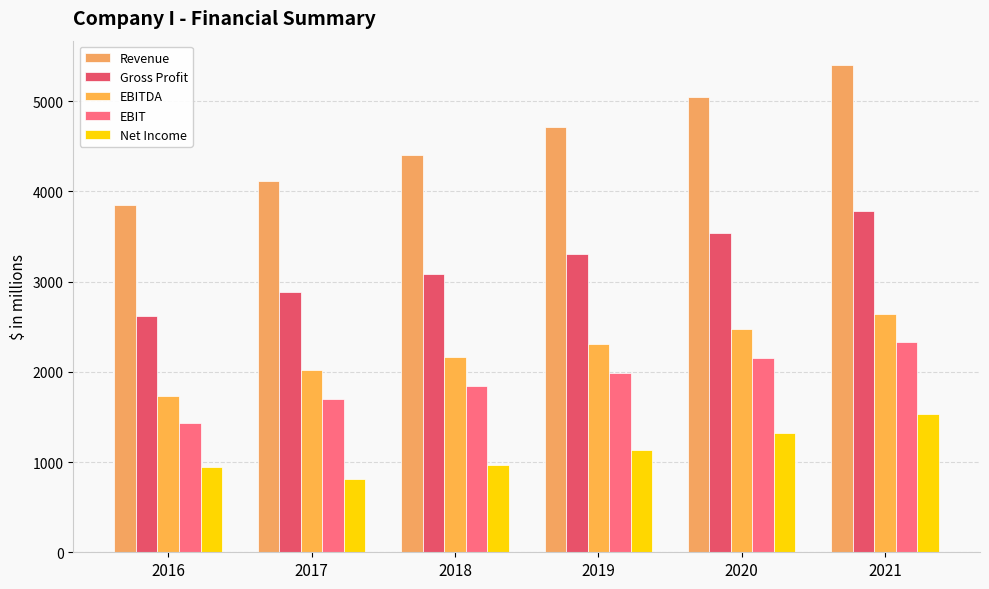

Rank the categories by Net Income value from lowest to highest.

2017, 2016, 2018, 2019, 2020, 2021